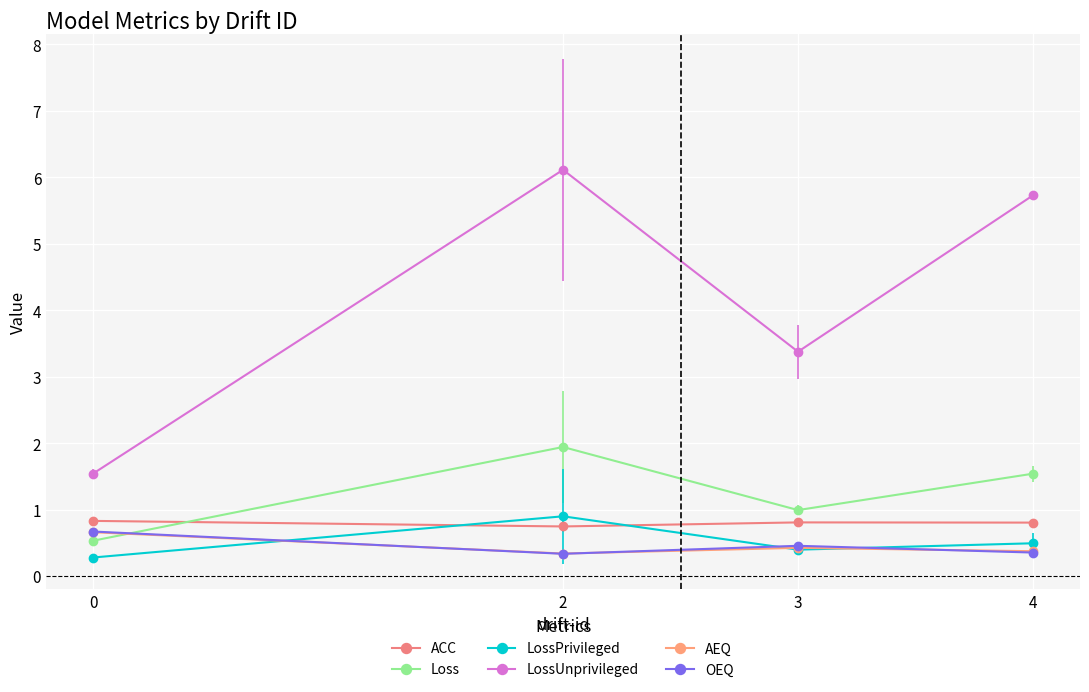

What is the sum of all Loss values?

5.0